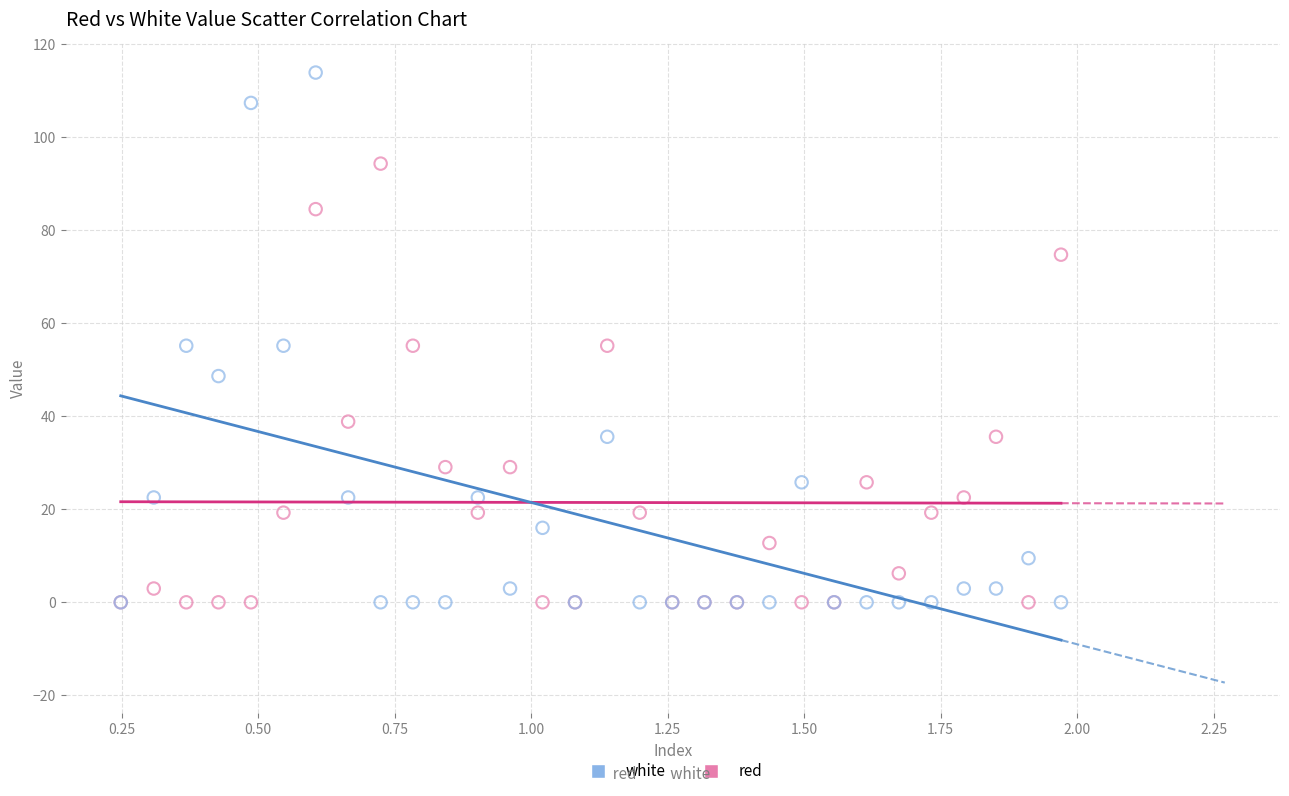

In the red series, what Y value is closest to 47?

55.1